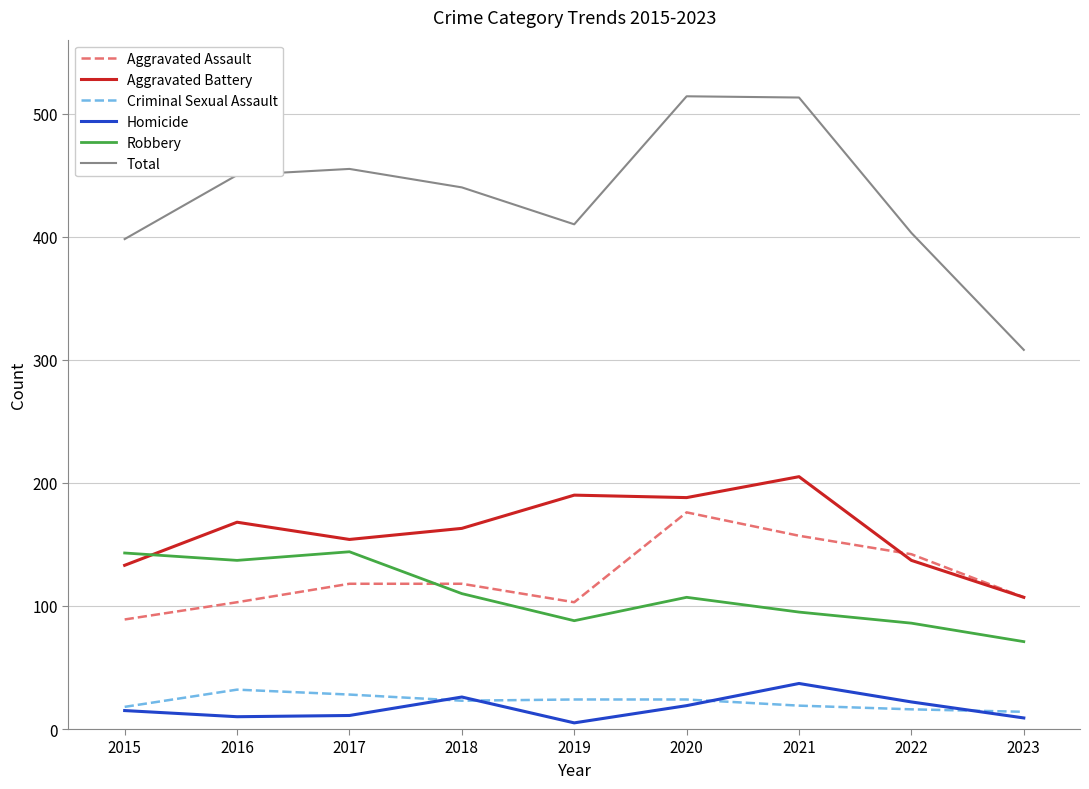

Which series ends up on top after the final intersection of Criminal Sexual Assault and Homicide?

Criminal Sexual Assault